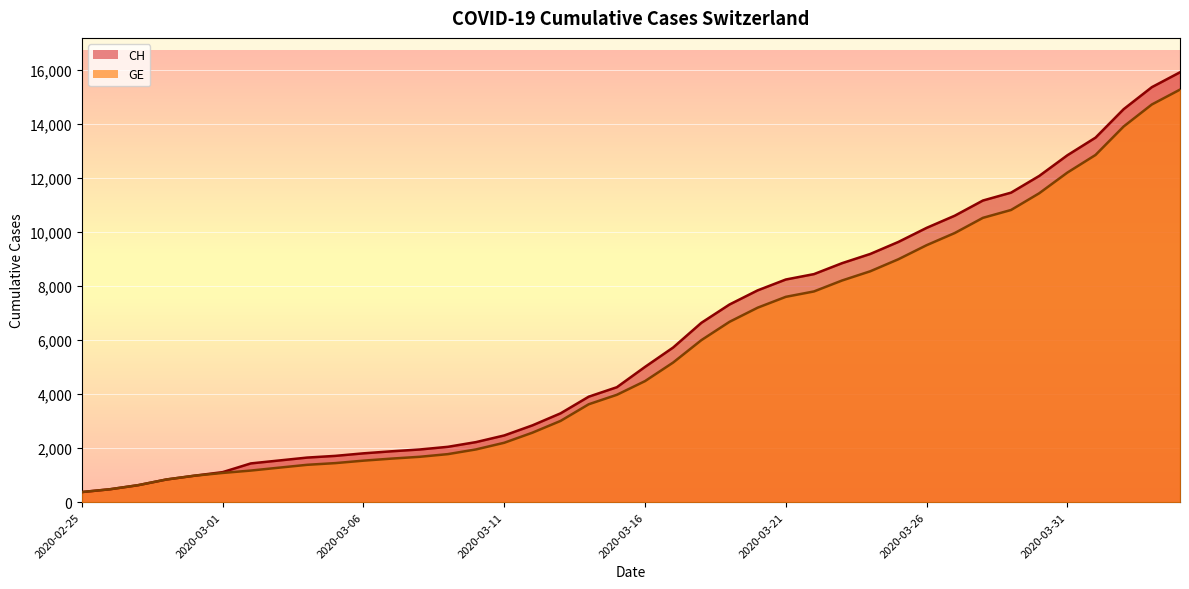

What is the difference between the GE values at 2020-03-09 and 2020-03-07?

166